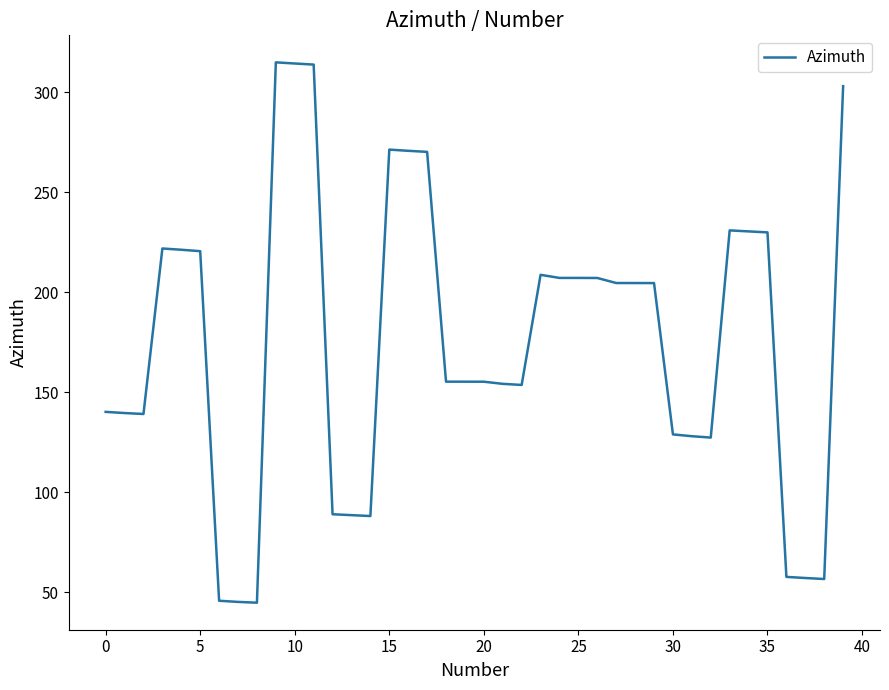

What is the difference between the maximum and minimum values?

270.1